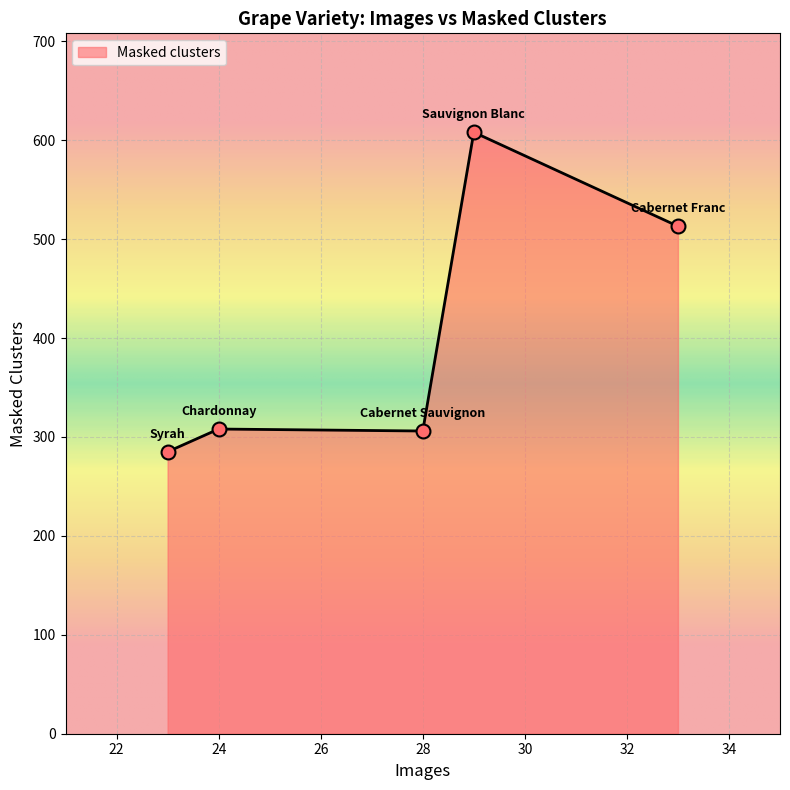

What is the difference between the maximum and minimum values?

323